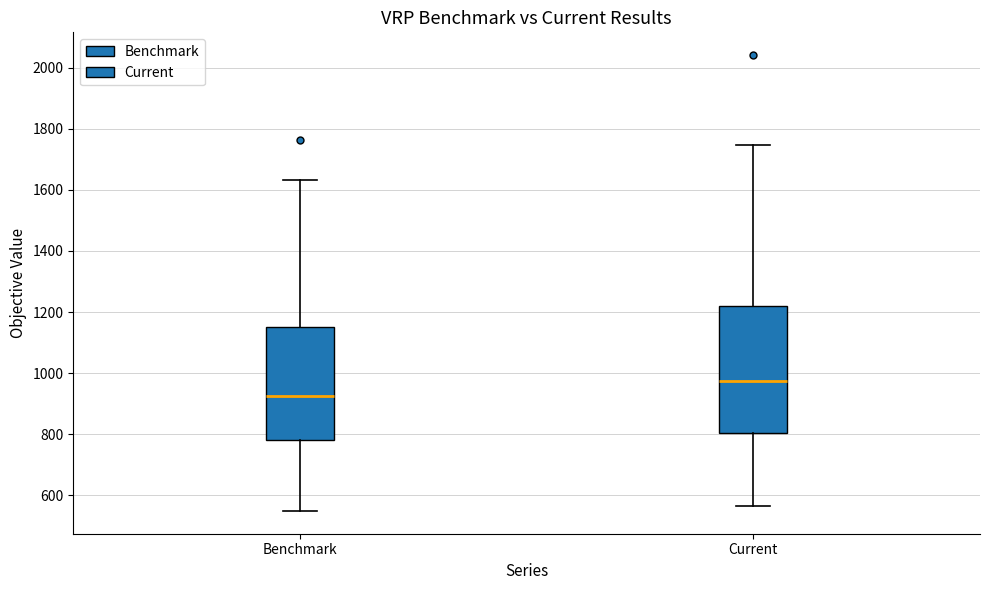

Which box's median line is the lowest?

Benchmark